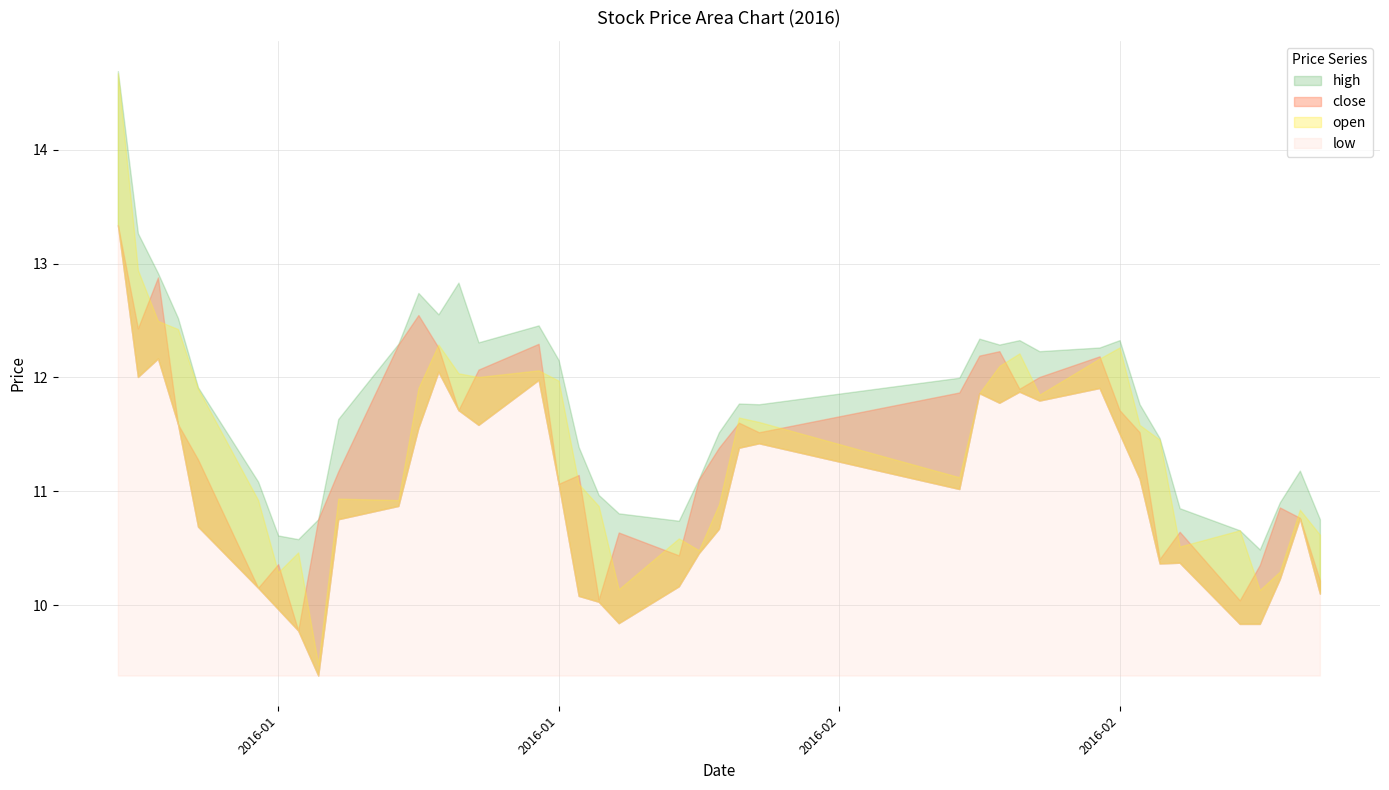

Reading right to left, what are all the values shown in this chart?

high: 10.8	11.2	10.9	10.5	10.7	10.9	11.5	11.8	12.3	12.3	12.2	12.3	12.3	12.3	12.0	11.8	11.8	11.5	11.1	10.7	10.8	11.0	11.4	12.2	12.5	12.3	12.8	12.6	12.7	12.3	11.6	10.8	10.6	10.6	11.1	11.9	12.5	12.9	13.3	14.7
close: 10.2	10.8	10.9	10.4	10.0	10.6	10.4	11.5	11.7	12.2	12.0	11.9	12.2	12.2	11.9	11.5	11.6	11.4	11.1	10.4	10.6	10.0	11.1	11.1	12.3	12.1	11.7	12.3	12.5	12.3	11.2	10.8	9.8	10.4	10.2	11.3	11.6	12.9	12.4	13.3
open: 10.6	10.8	10.3	10.1	10.7	10.5	11.5	11.6	12.3	12.2	11.8	12.2	12.1	11.9	11.1	11.6	11.6	10.9	10.5	10.6	10.1	10.9	11.1	12.0	12.1	12.0	12.0	12.3	11.9	10.9	10.9	9.5	10.5	10.3	10.9	11.9	12.4	12.5	12.9	14.7
low: 10.1	10.8	10.2	9.8	9.8	10.4	10.4	11.1	11.5	11.9	11.8	11.9	11.8	11.9	11.0	11.4	11.4	10.7	10.5	10.2	9.8	10.0	10.1	11.1	12.0	11.6	11.7	12.0	11.6	10.9	10.8	9.4	9.8	10.0	10.2	10.7	11.6	12.2	12.0	13.3